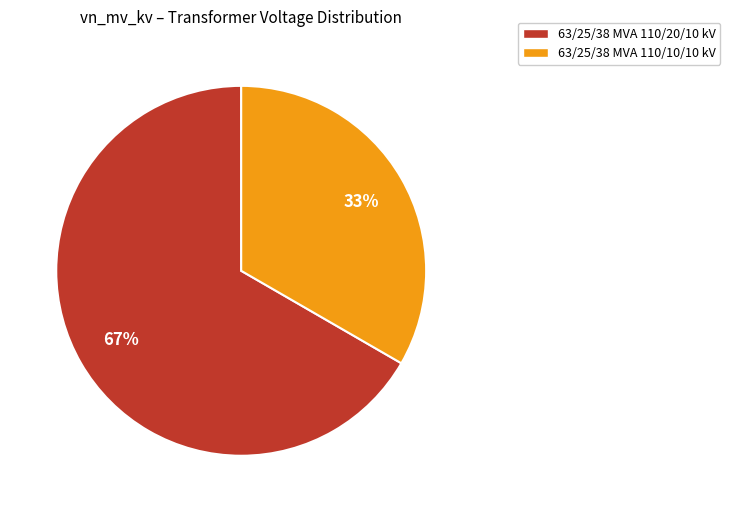

To the nearest percent, what is the average slice percentage?

50%